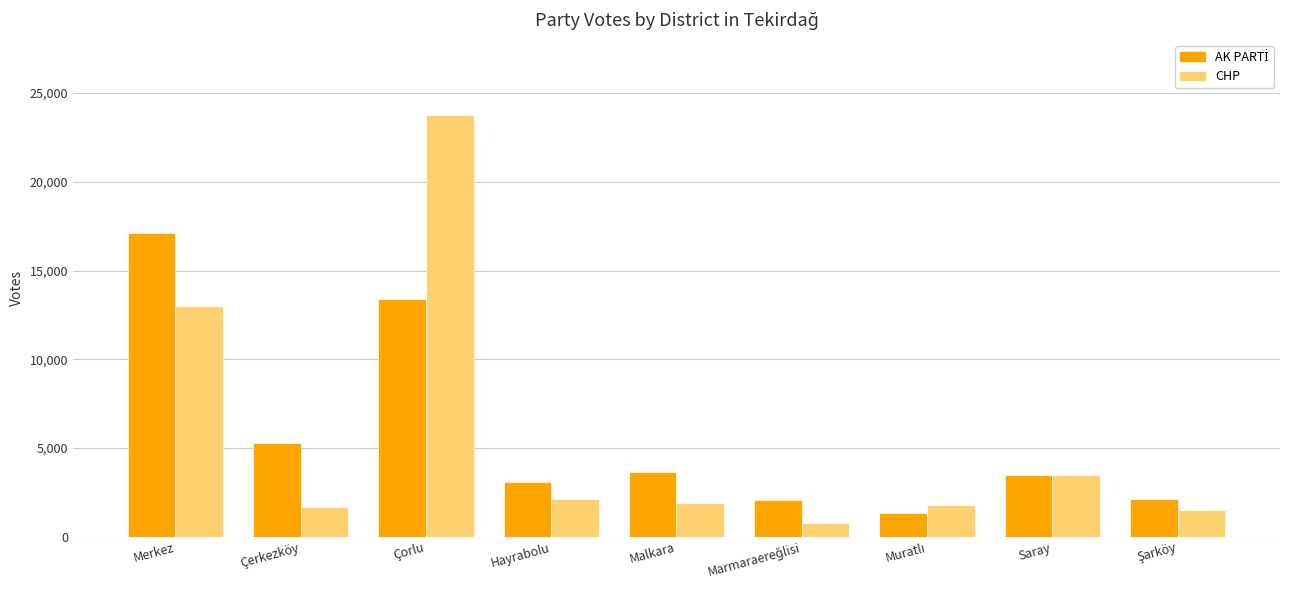

What is the sum of all CHP values?

50131